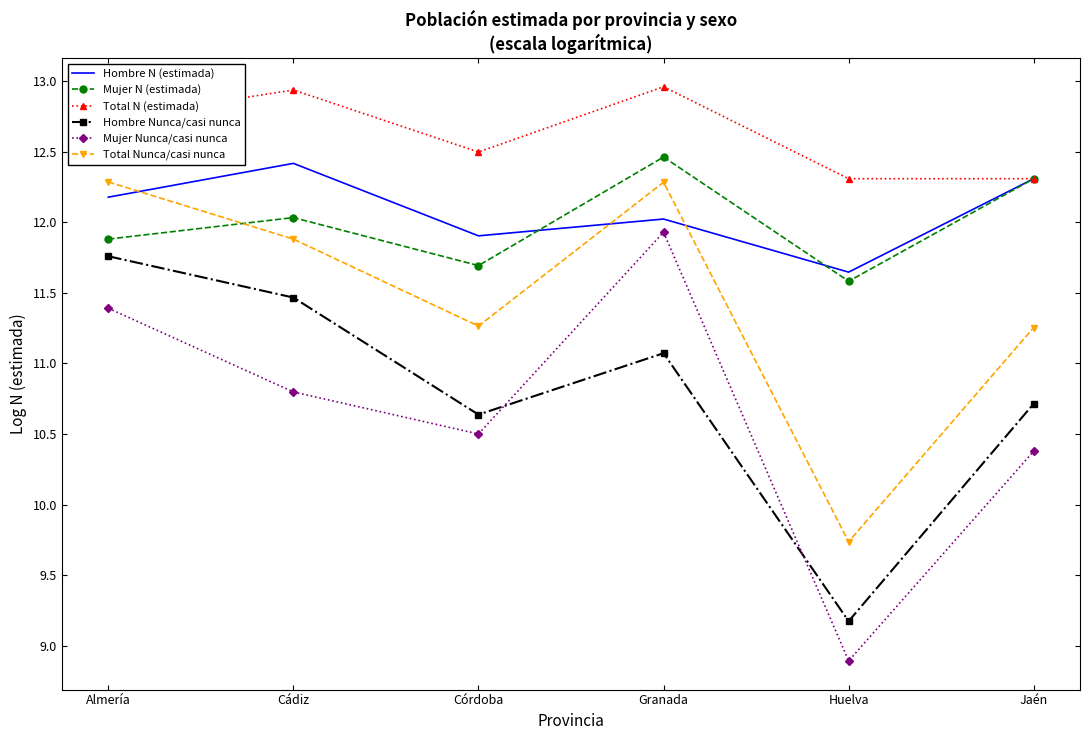

After their last crossing, which series has the higher values: Mujer N (estimada) or Total Nunca/casi nunca?

Mujer N (estimada)